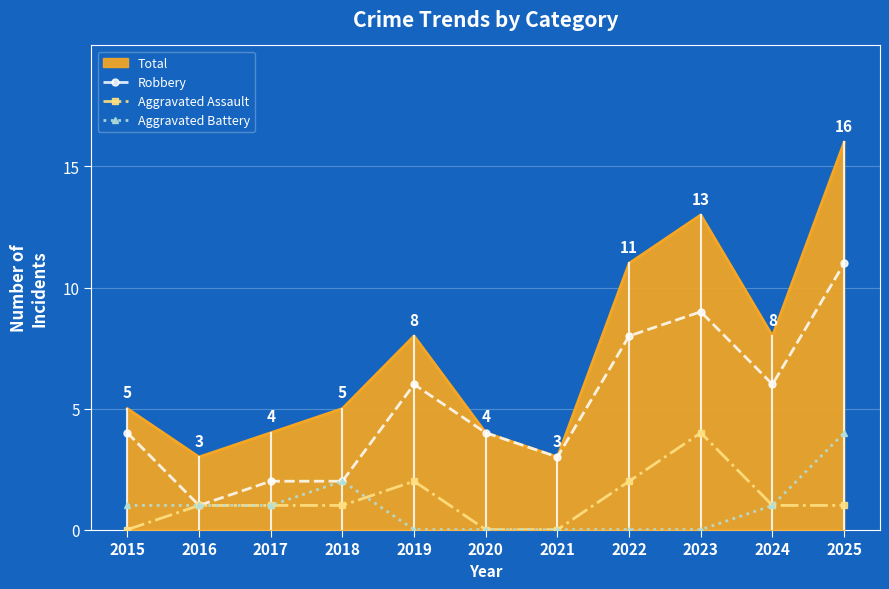

The value of Aggravated Battery at 2021 is -2. True or false?

False